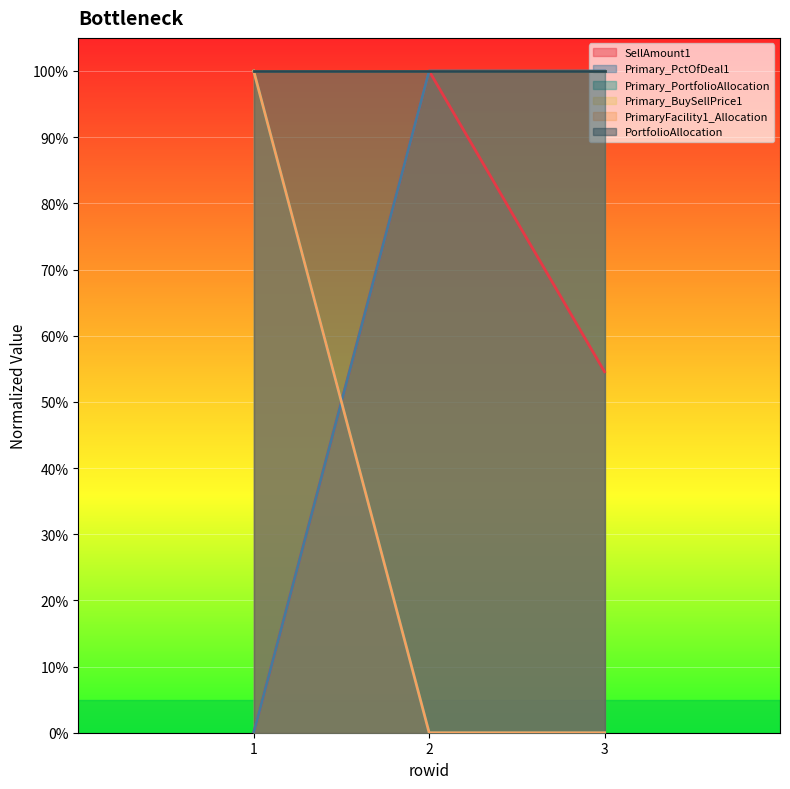

True or false: Primary_PortfolioAllocation has a value of 0.0 at 2.

True